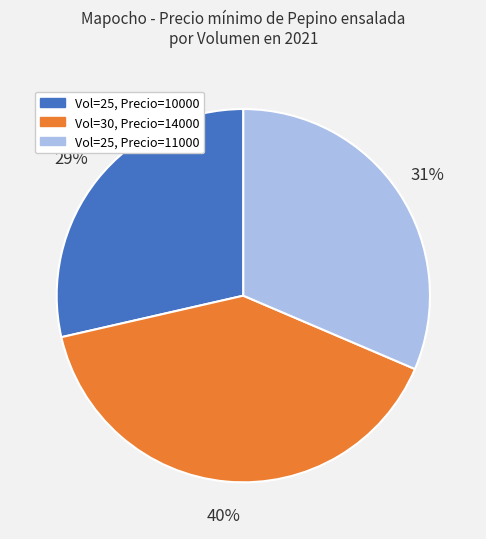

To the nearest percent, what is the average slice percentage?

33%